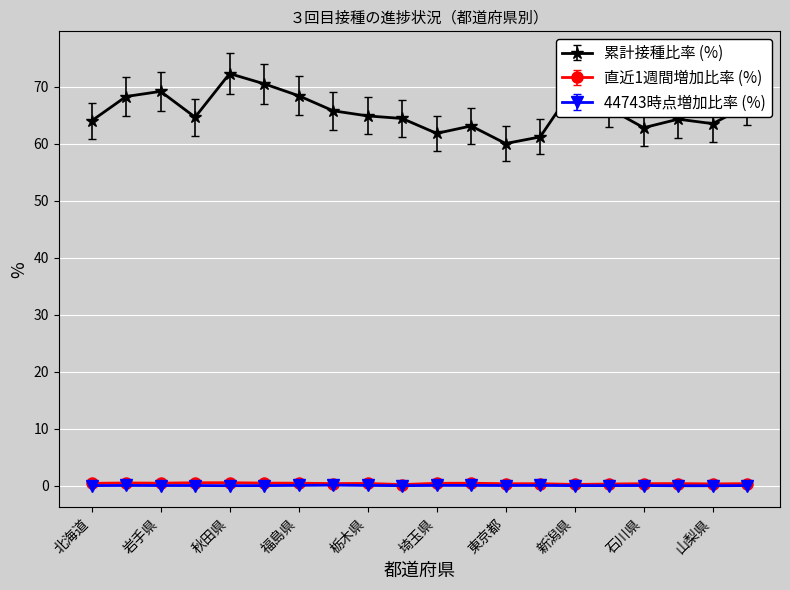

True or false: 累計接種比率 (%) and 44743時点増加比率 (%) cross at least once.

False